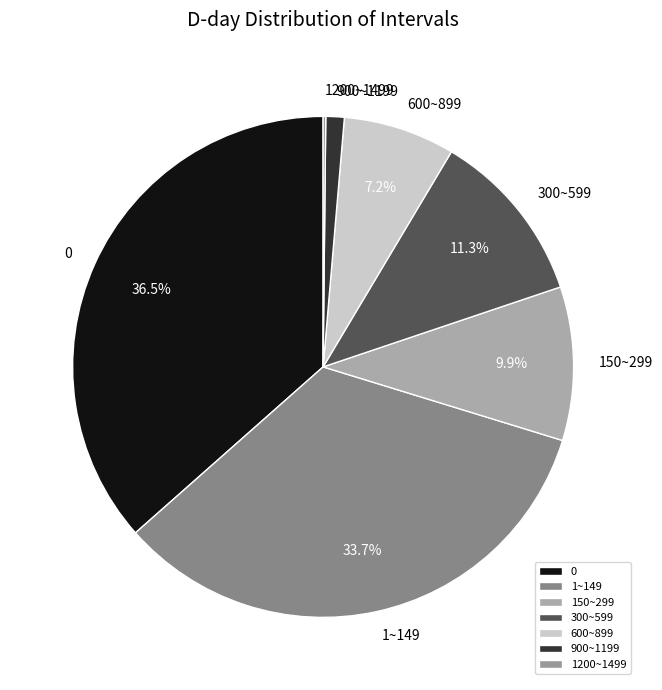

How much of the chart is everything except 600~899?

92.8%